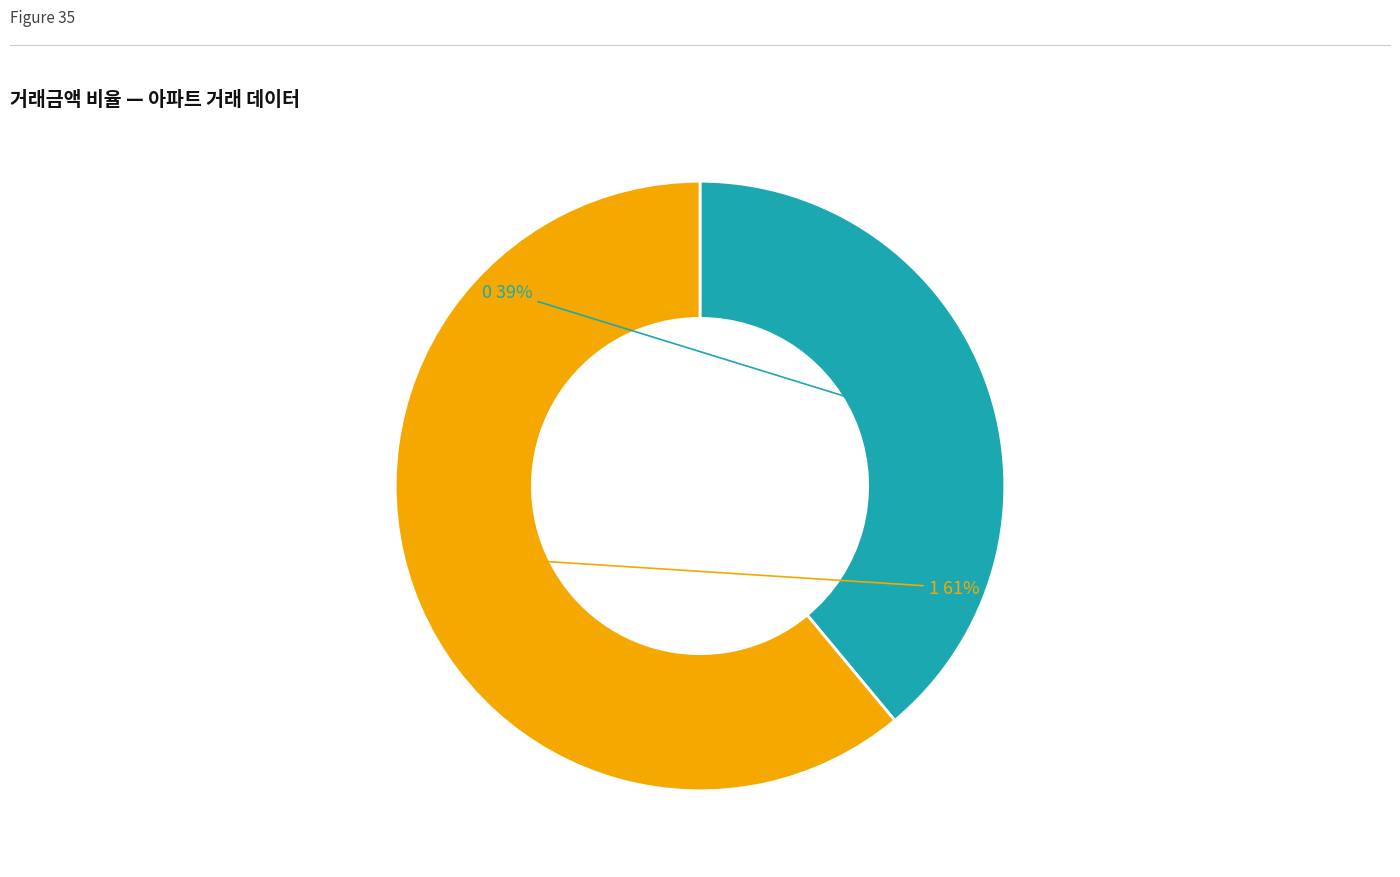

To the nearest percent, what is the average slice percentage?

50%